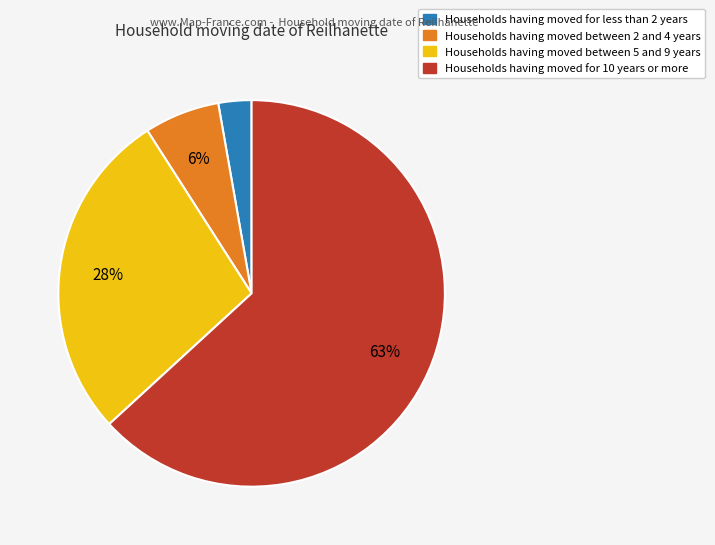

Is there any slice that represents more than half of the pie?

Yes